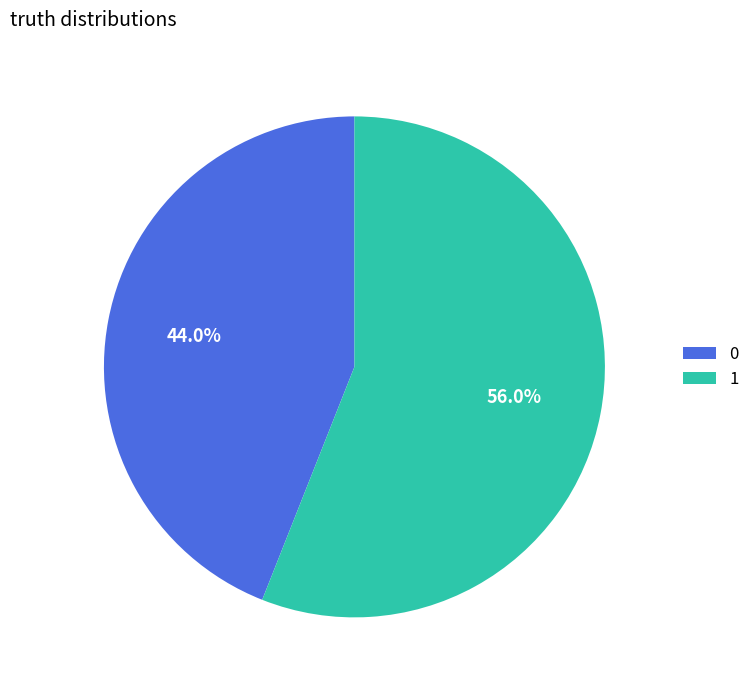

To the nearest percent, what percentage of the pie is 0?

44%